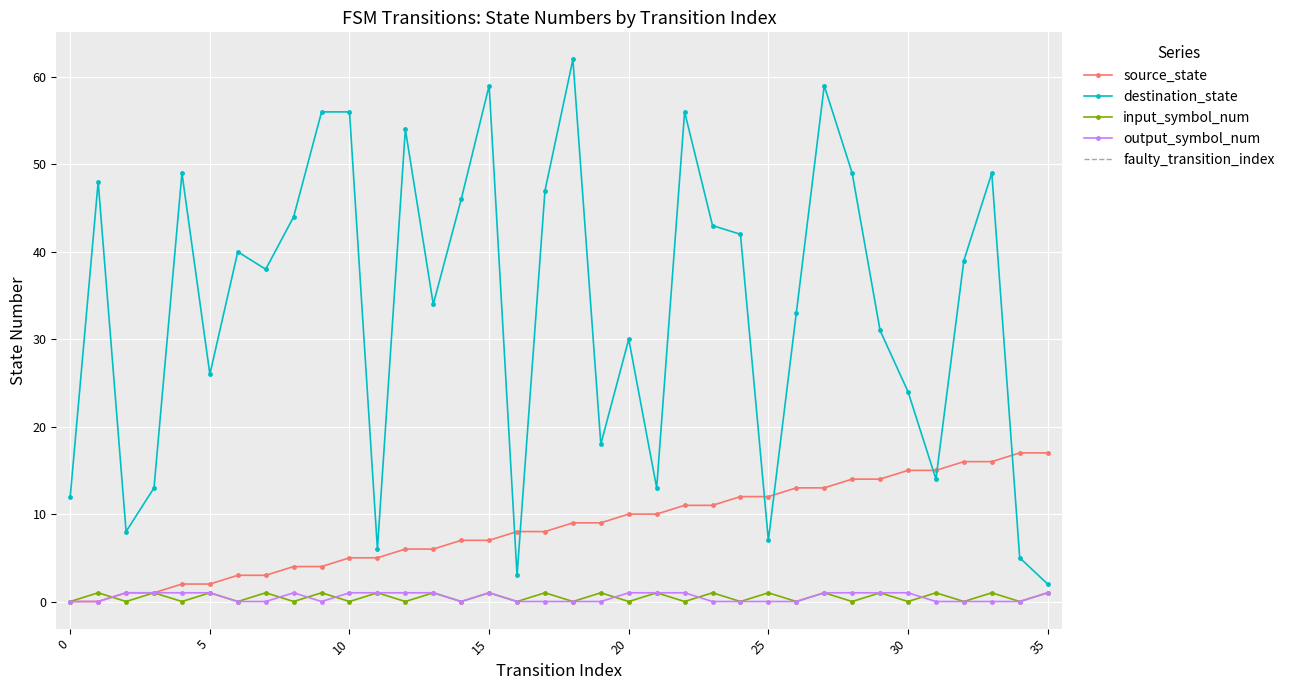

What is the spread (max minus min) of values at 7?

38